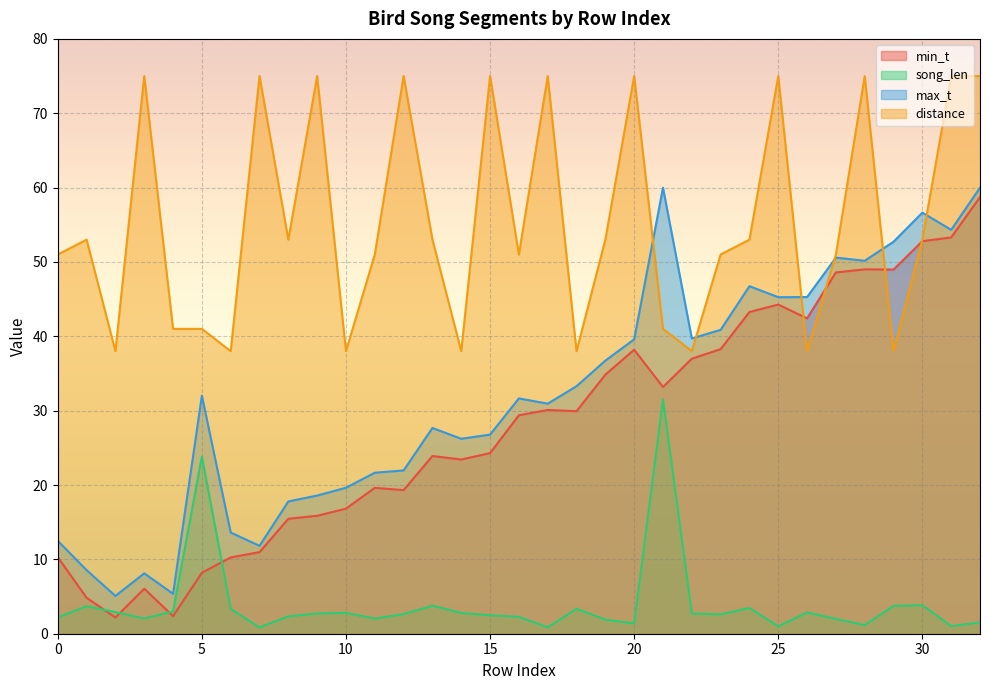

What is the total value across all series at 21?

165.7